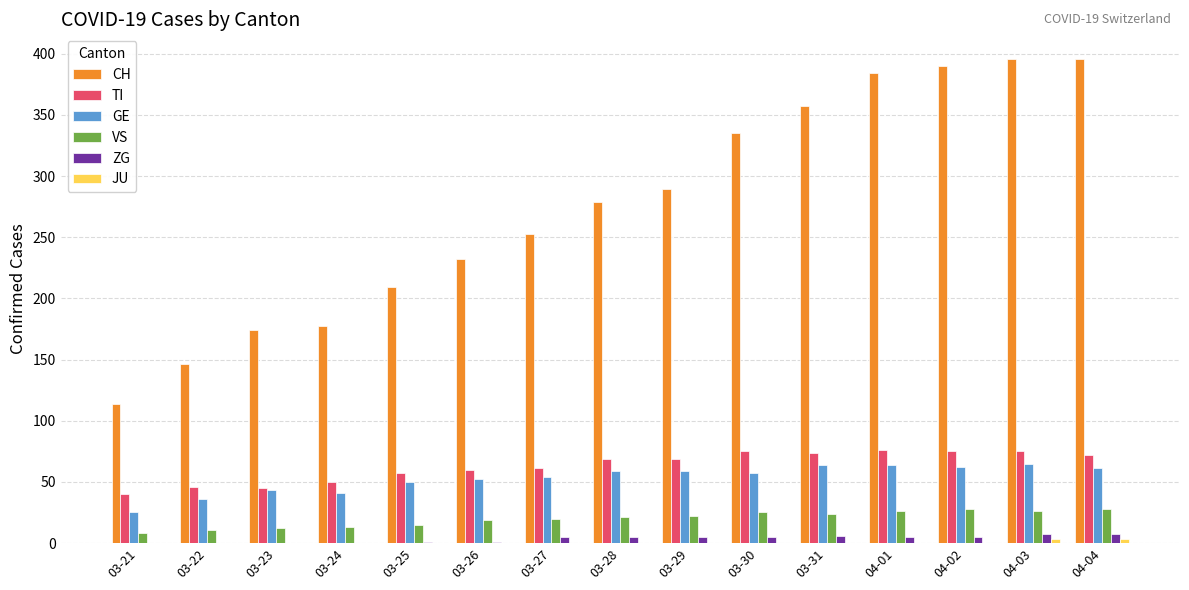

What is the difference between the CH values at 04-02 and 03-24?

213